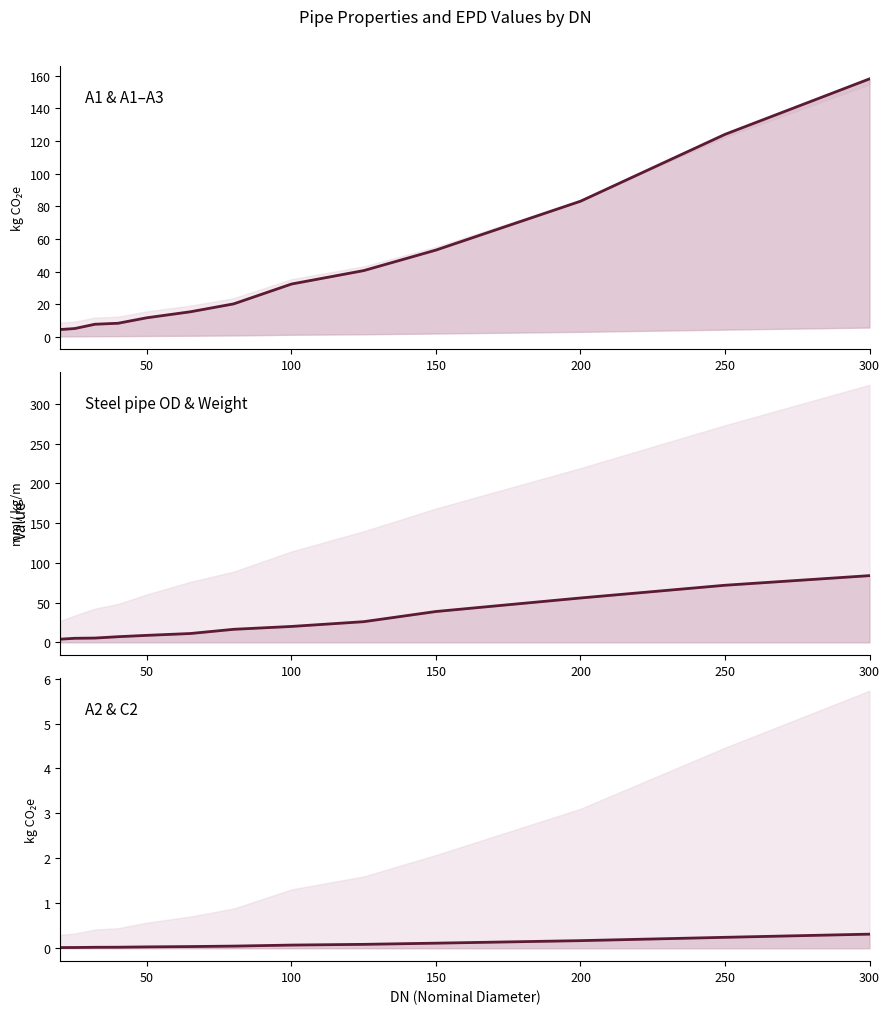

What are all the series names shown in the legend?

A1–A3, Weight (kg/m), C2